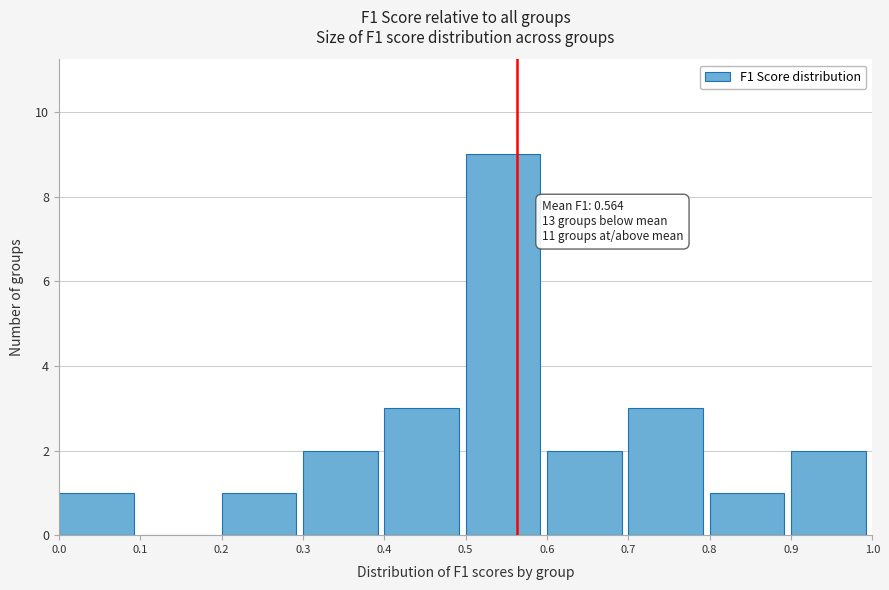

Over which range of the x-axis is the bar tallest?

0.5 to 0.6